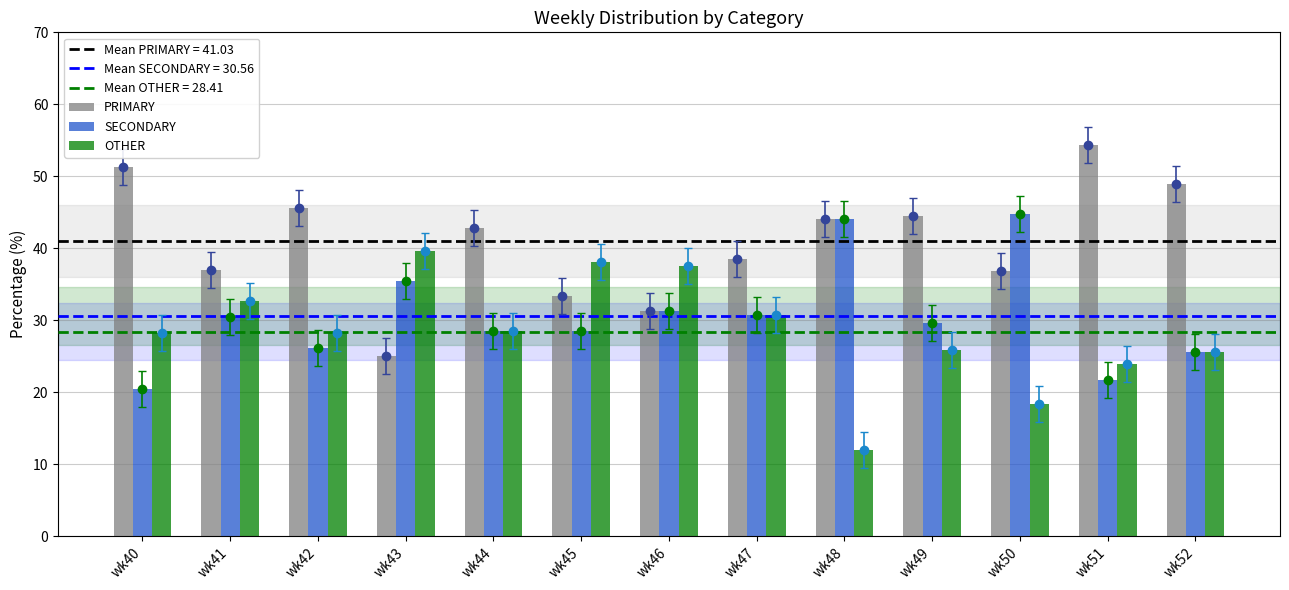

Which category has the lowest value in the OTHER series?

wk48